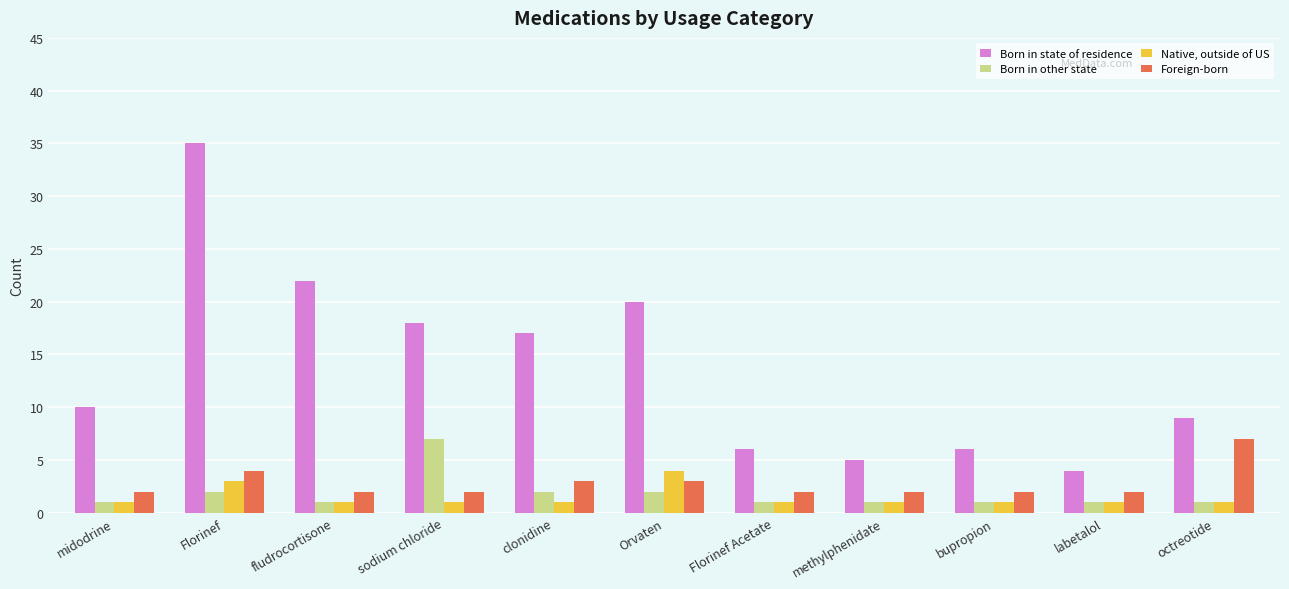

What is the average value of the Foreign-born series?

3